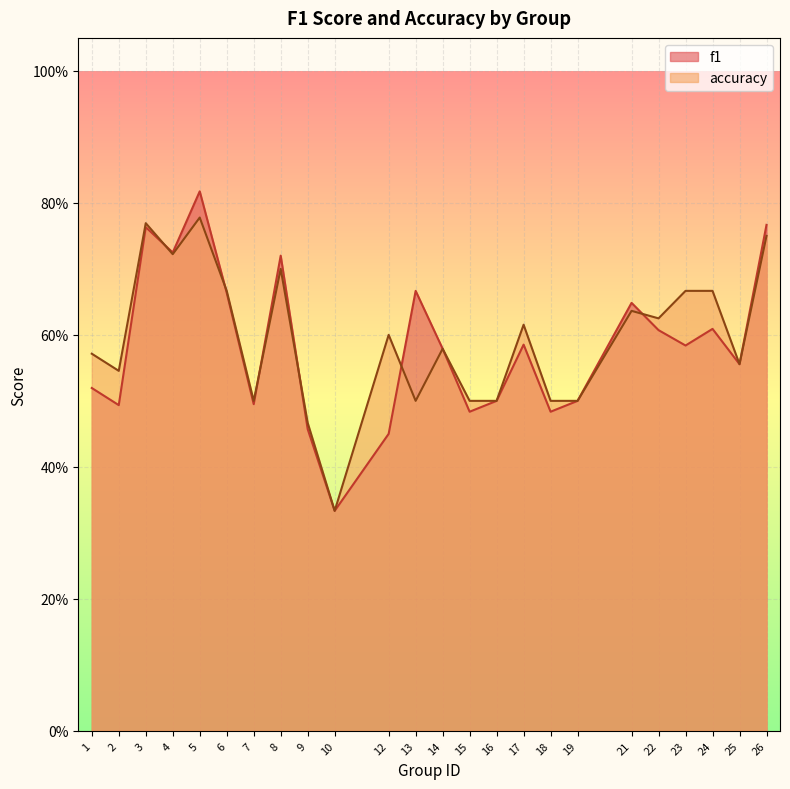

Rank the series at 2 from highest to lowest value.

accuracy, f1